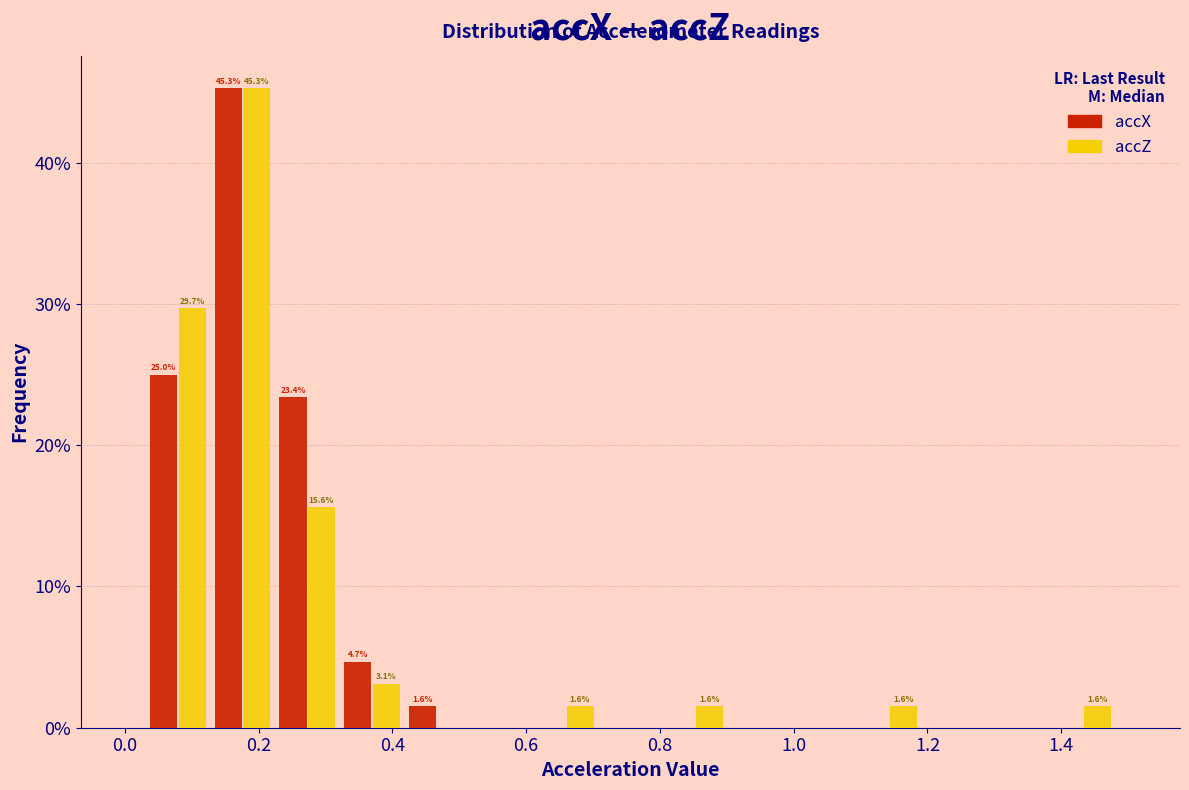

In the accX series, which range on the x-axis has the tallest bar?

0.12 to 0.22